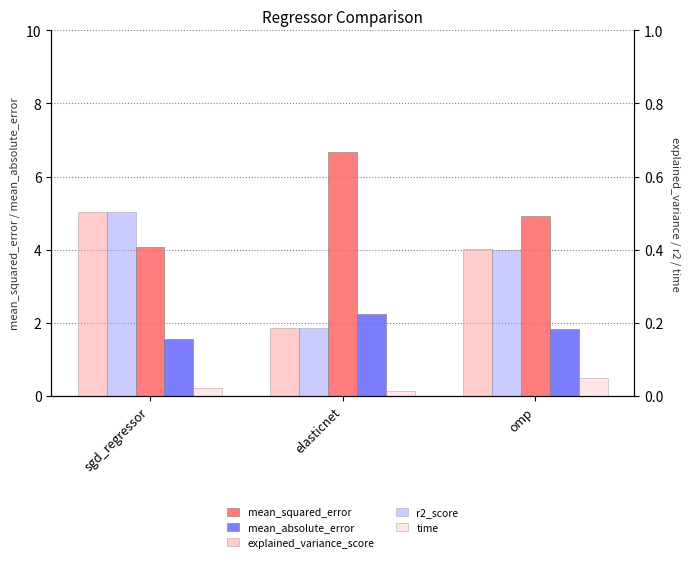

Rank the categories by mean_squared_error value from lowest to highest.

sgd_regressor, omp, elasticnet